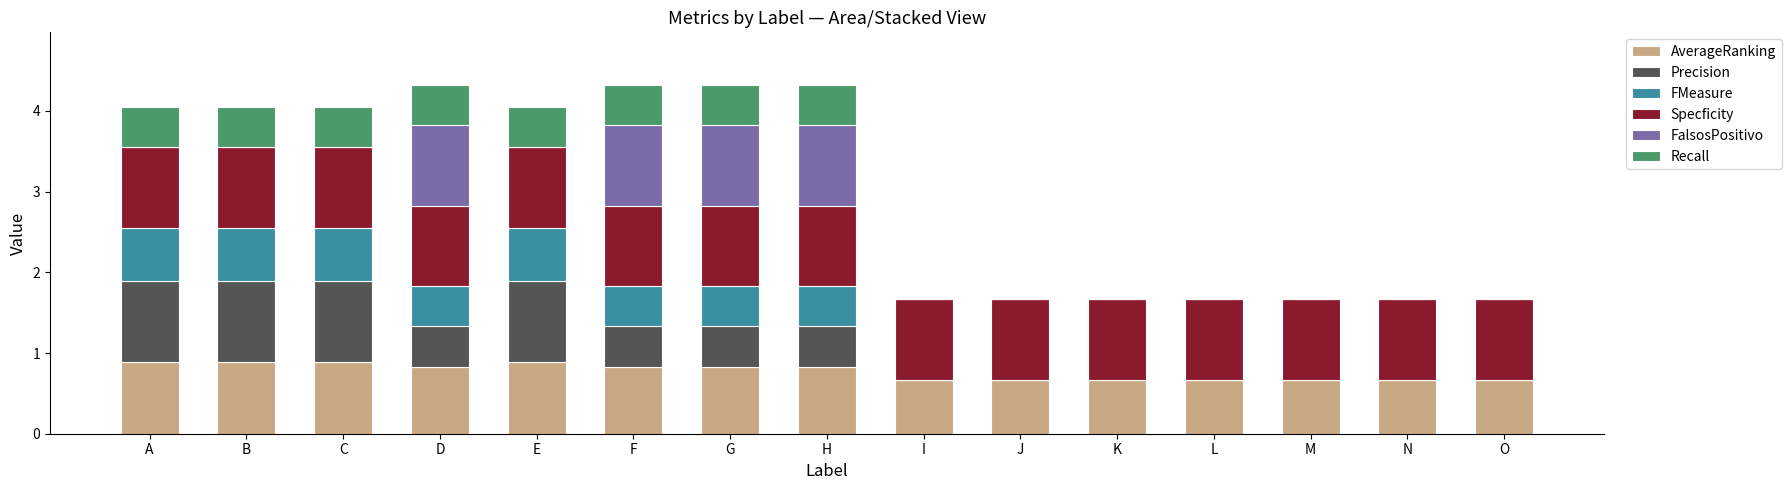

What is the sum of the Specficity values at O and M?

2.0